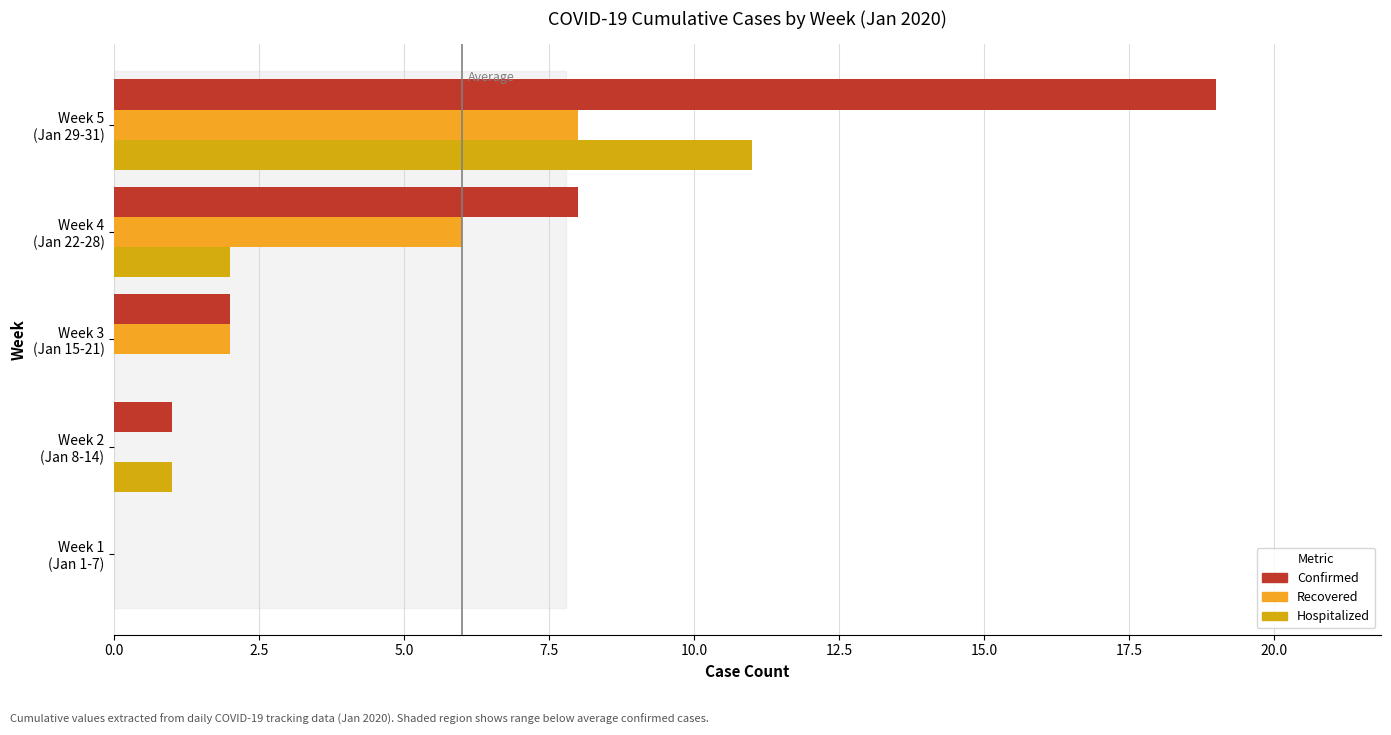

What is the maximum value shown in the chart?

19